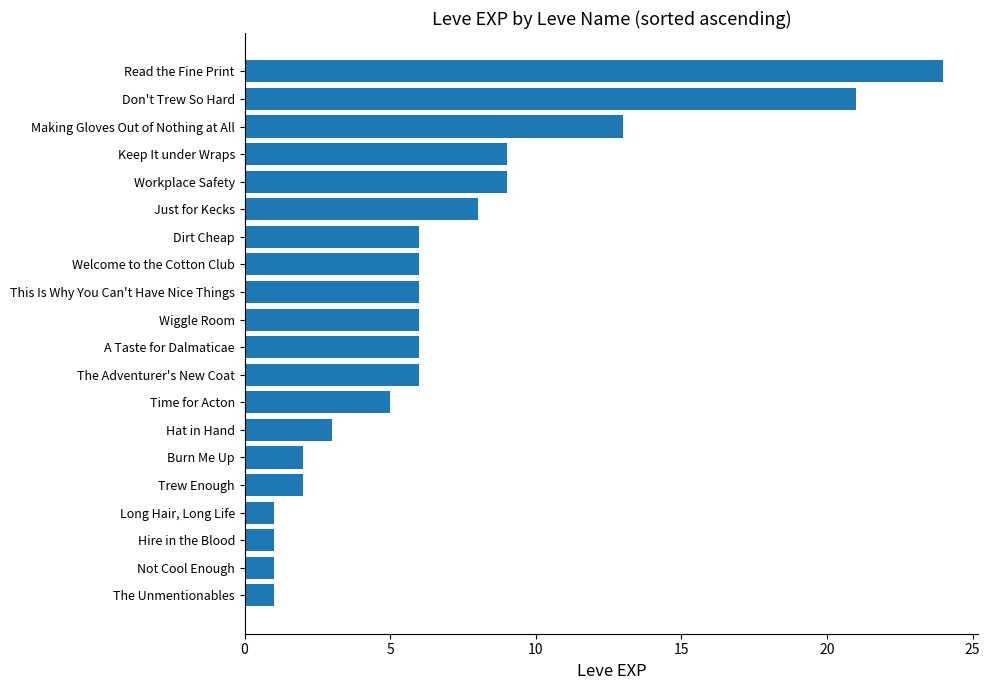

Where is the data nearest to the value 12?

Making Gloves Out of Nothing at All